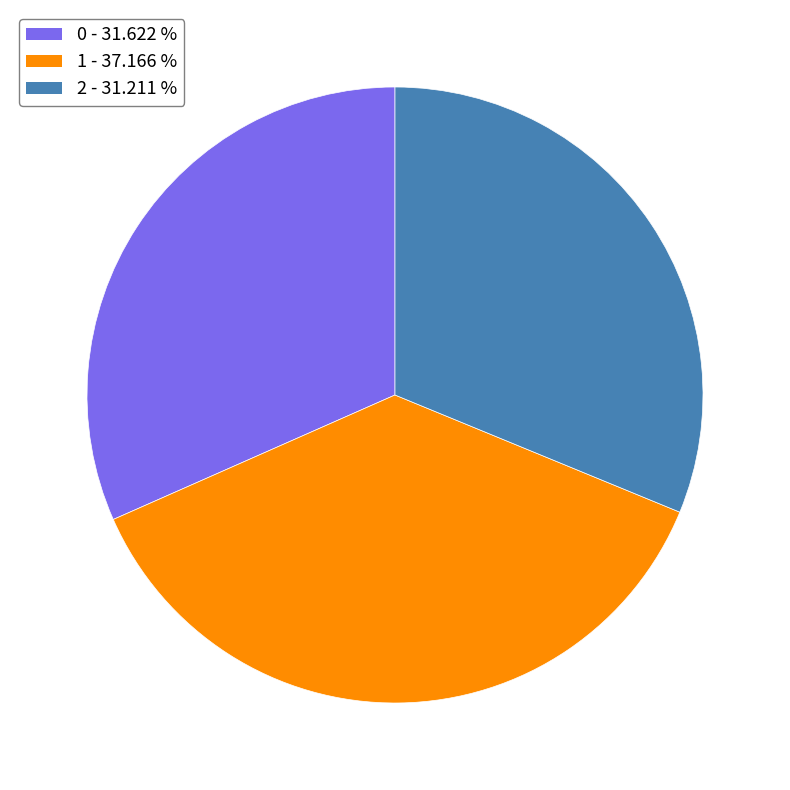

Do 0 and 1 together represent more than half of the pie?

Yes